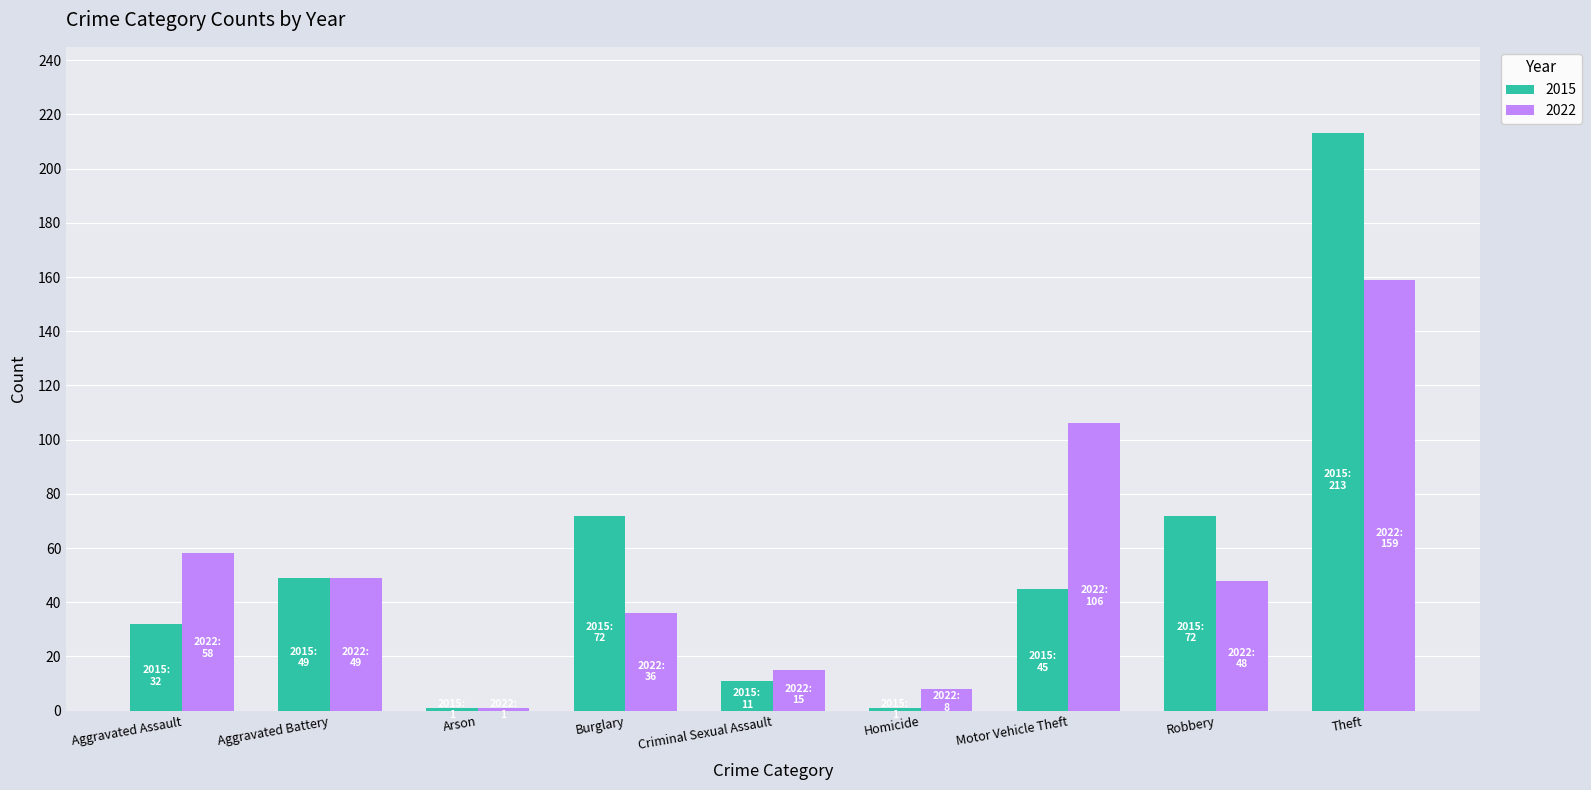

At Motor Vehicle Theft, list the series in order from smallest to largest.

2015, 2022